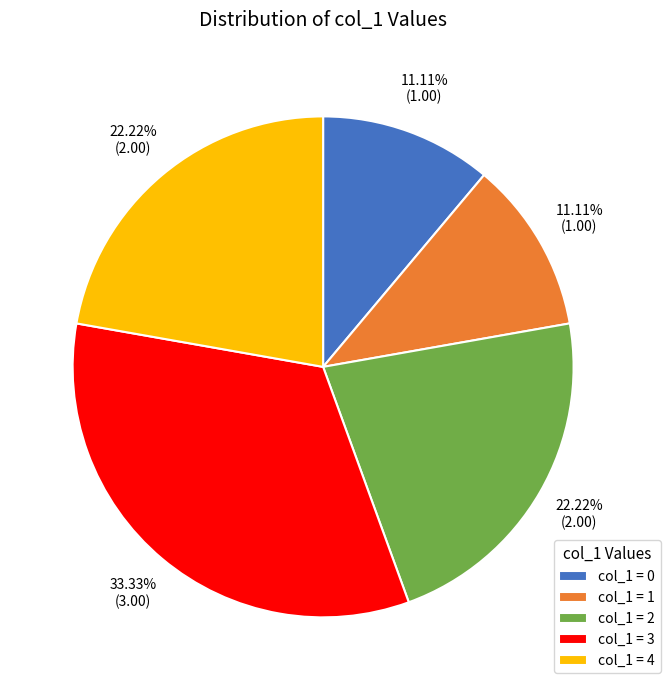

To the nearest percent, what is the difference between the largest and smallest slice percentages?

22%